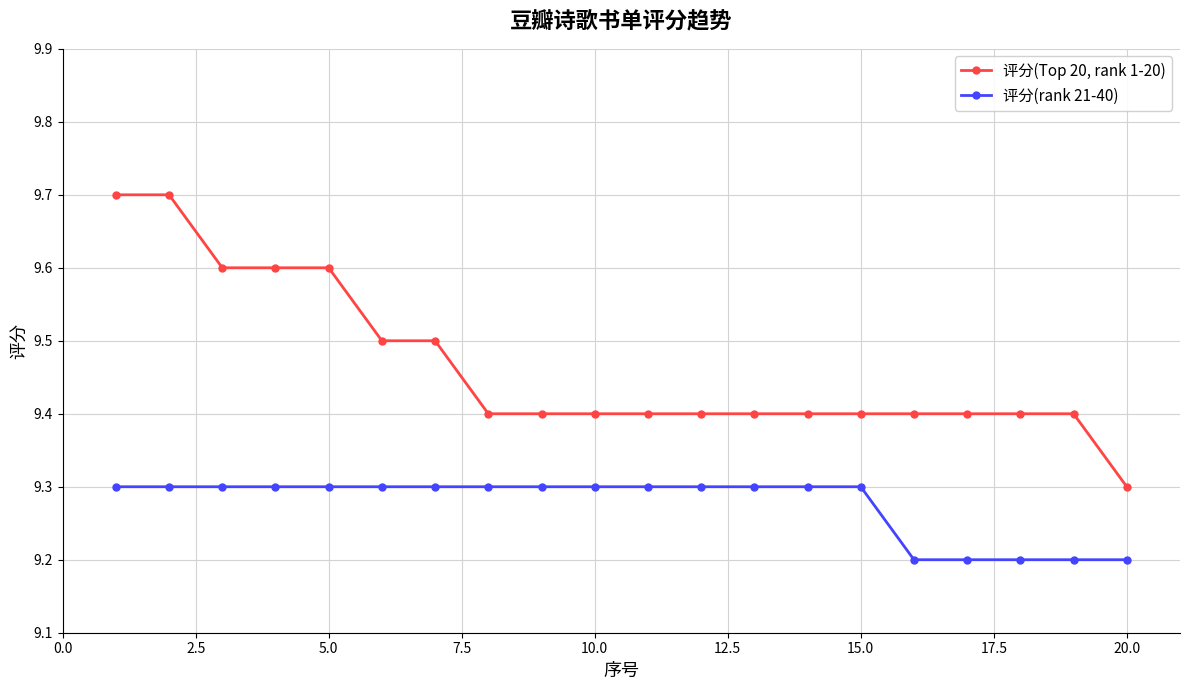

How many lines are shown in the chart?

2